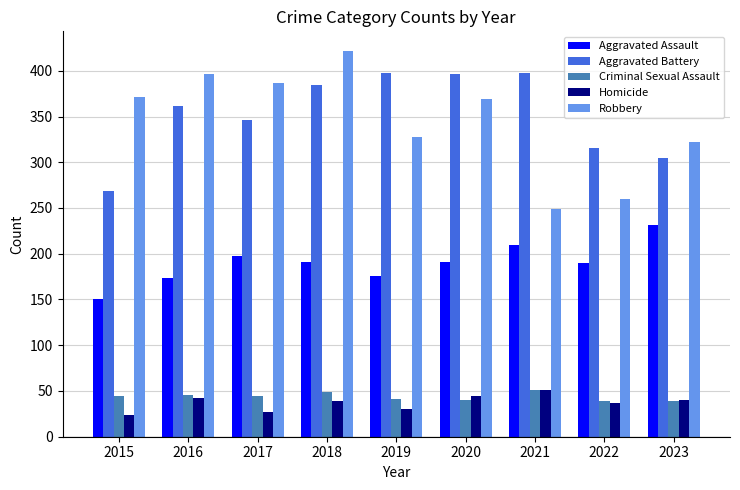

At which category is the sum across all series the highest?

2018